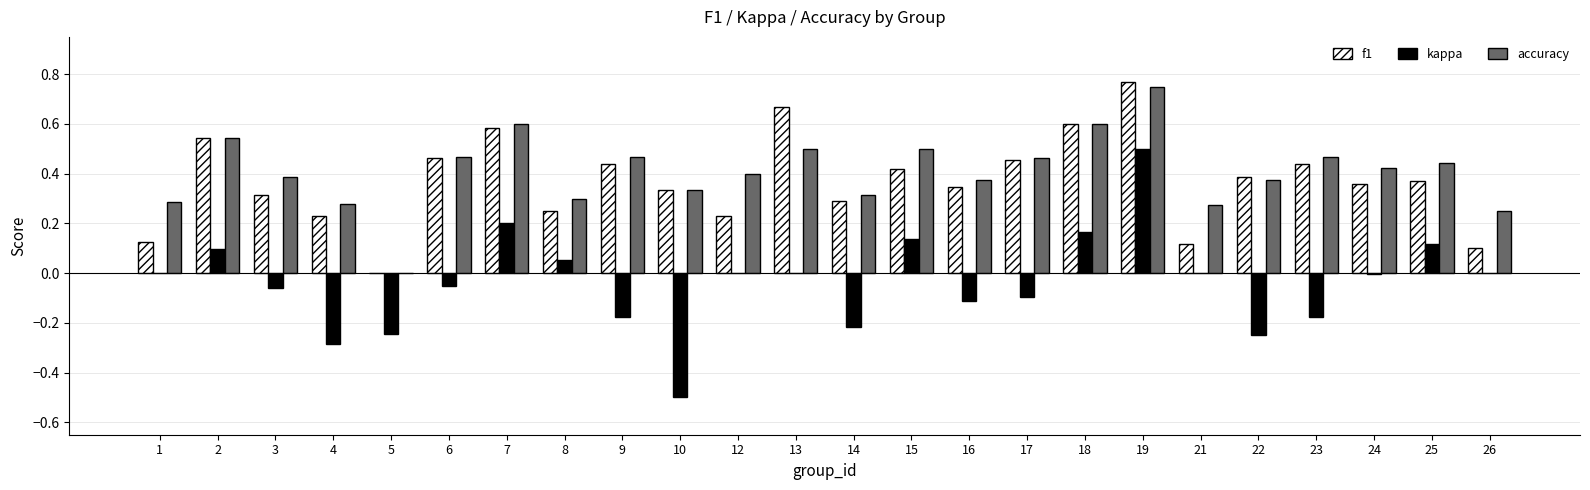

What is the sum of all accuracy values?

9.8